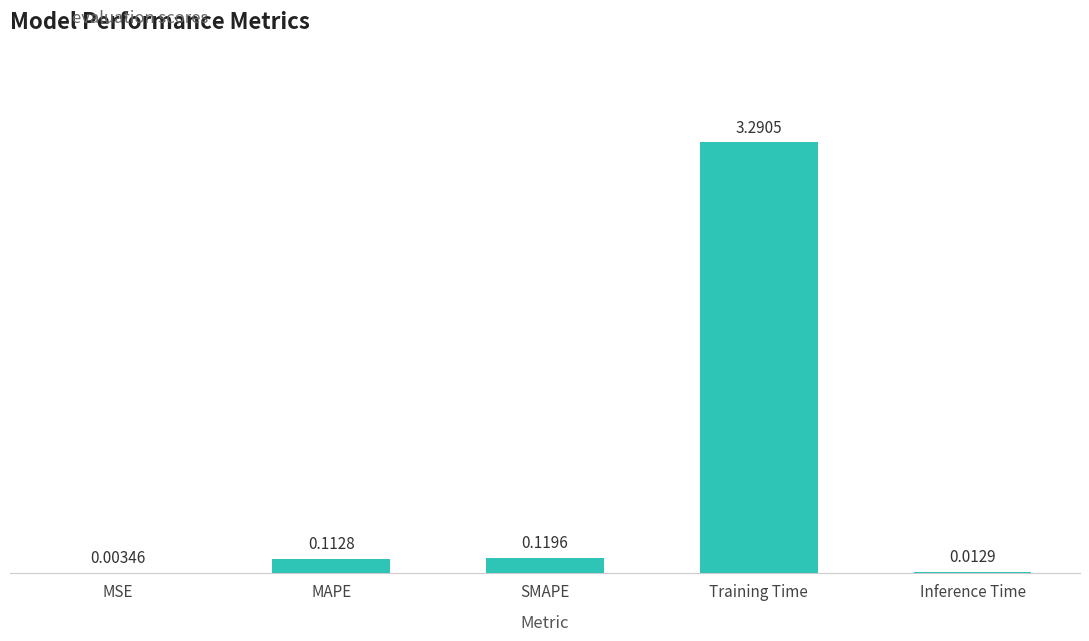

What is the sum of the values at MAPE and Training Time?

3.4